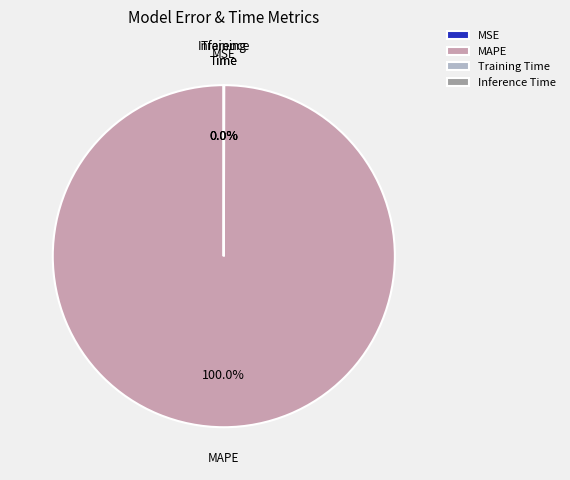

What is the largest slice in the pie chart?

MAPE